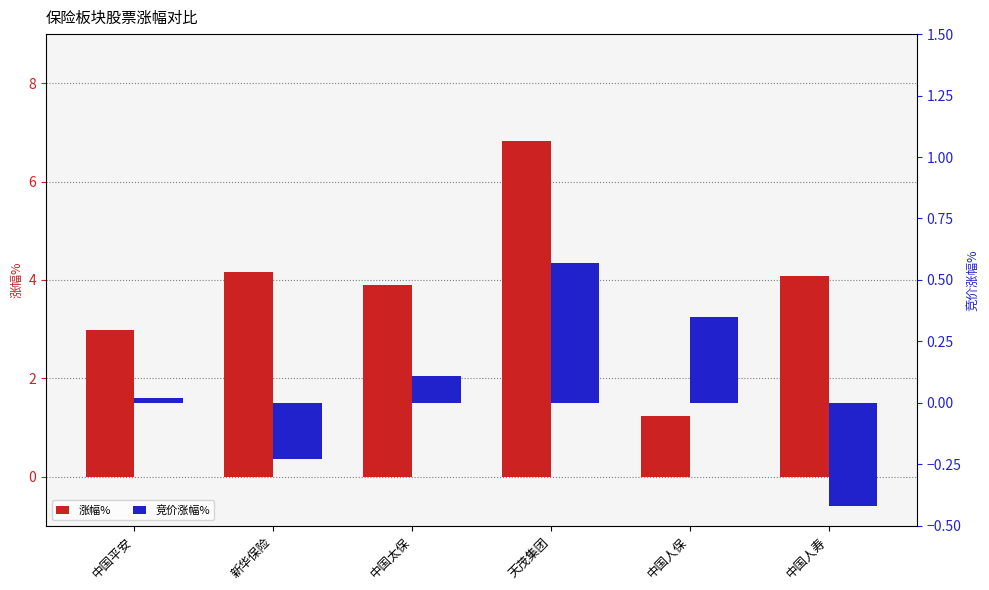

What is the greatest value displayed?

6.8